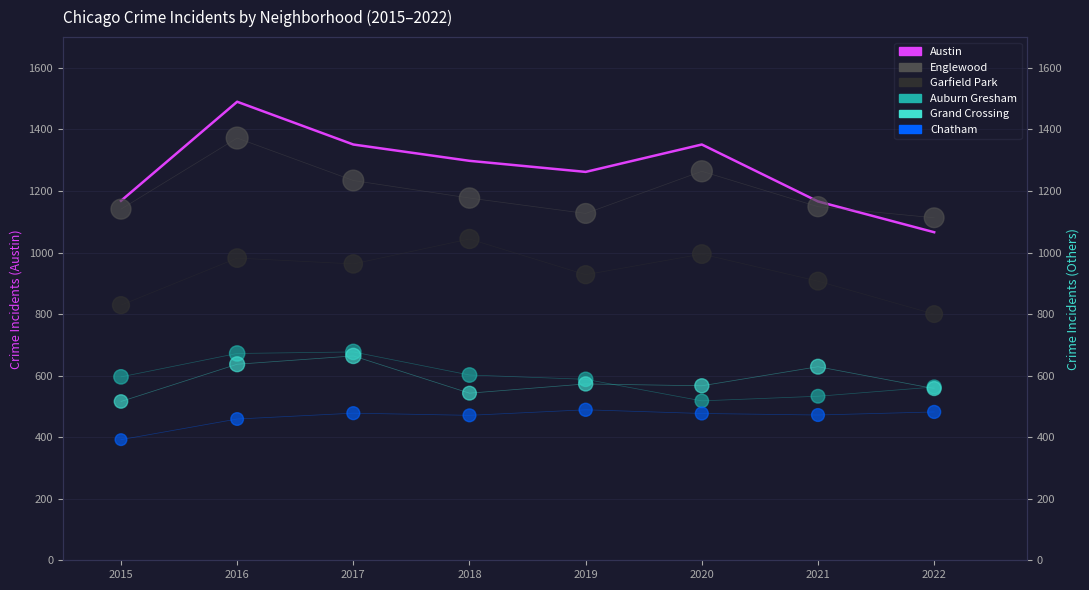

Which series contains the lowest Y value?

Chatham